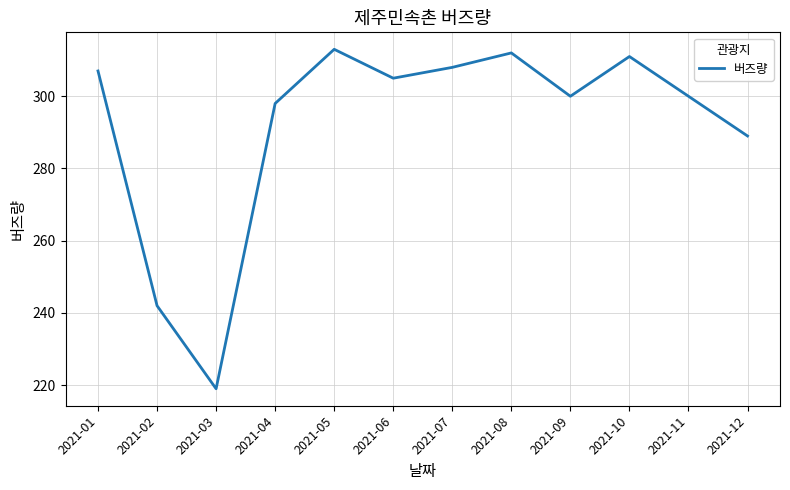

Between 2021-10 and 2021-09, which is larger?

2021-10